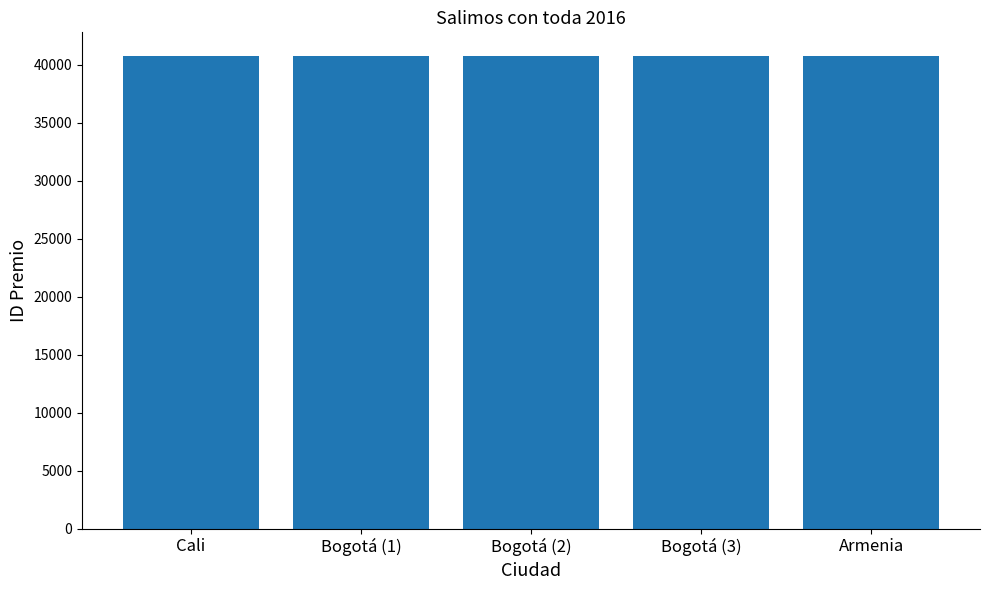

What is the ratio of the value at Cali to the value at Bogotá (3)?

1.0